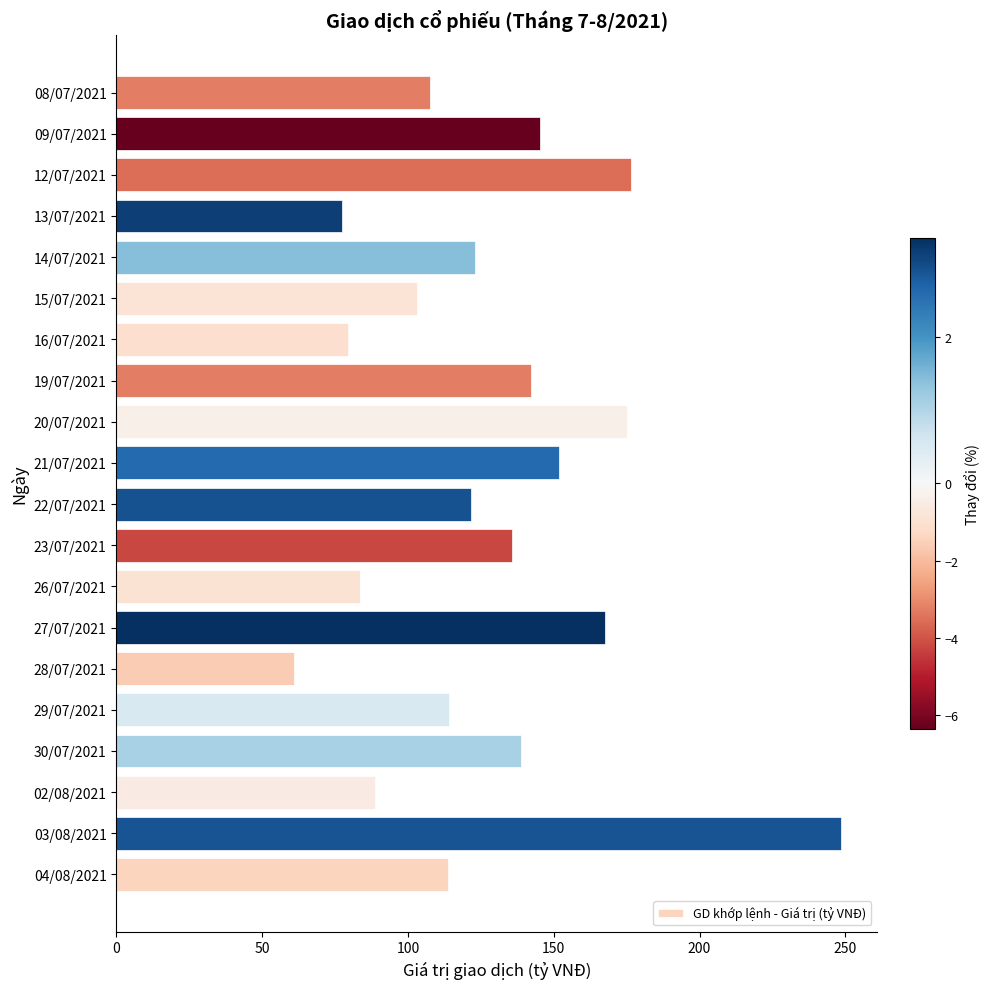

At which label is the value closest to 154?

21/07/2021